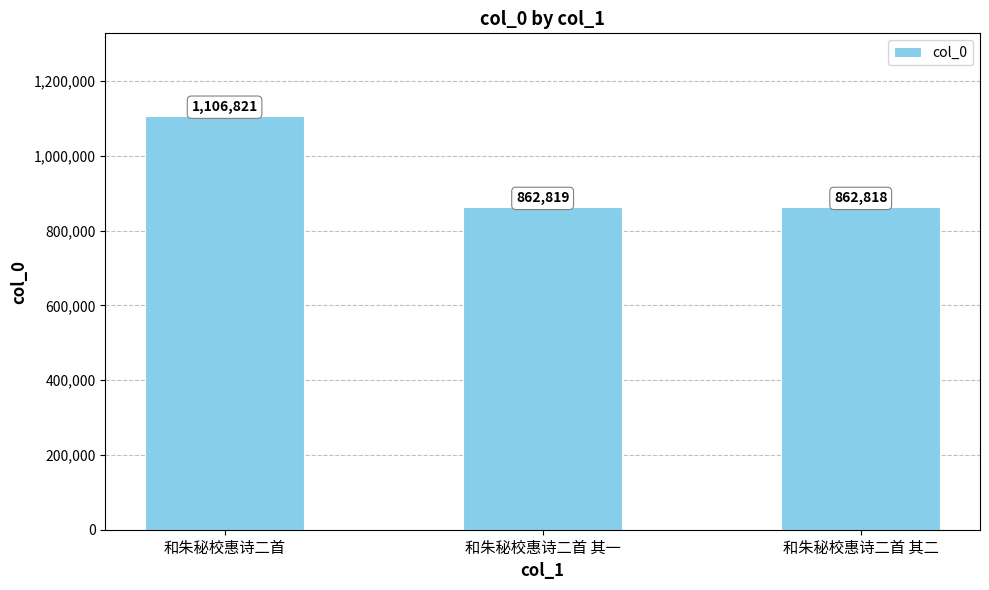

What is the value of the 1st bar from the left?

1106821